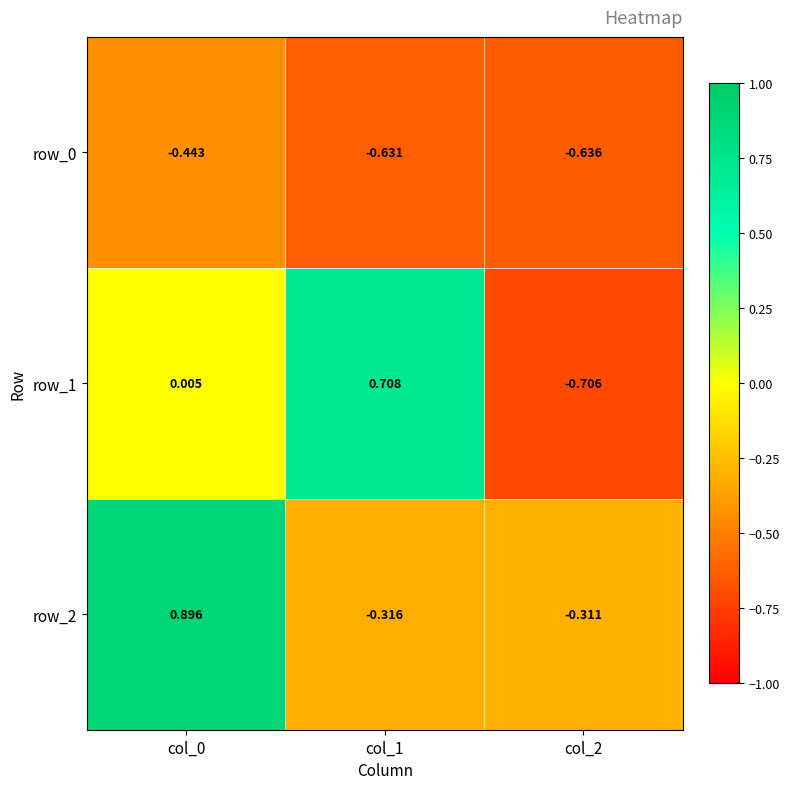

What is the spread (max minus min) of values at col_1?

1.3